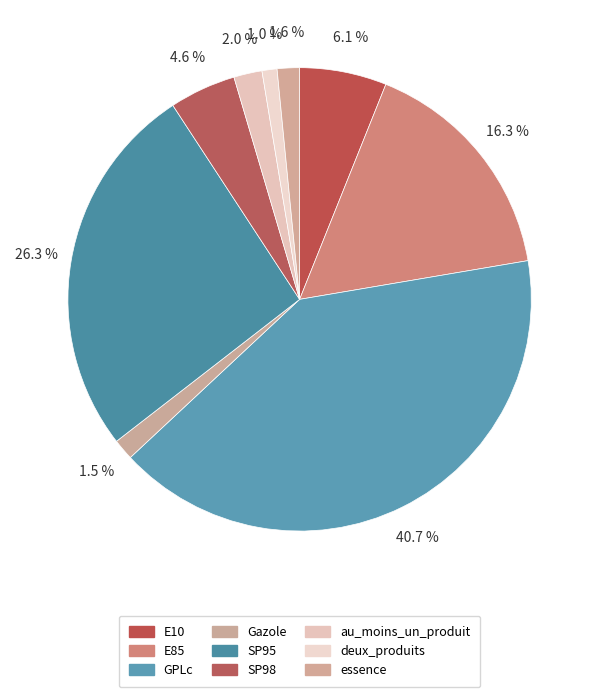

The E10 slice represents 6% of the pie. True or false?

True